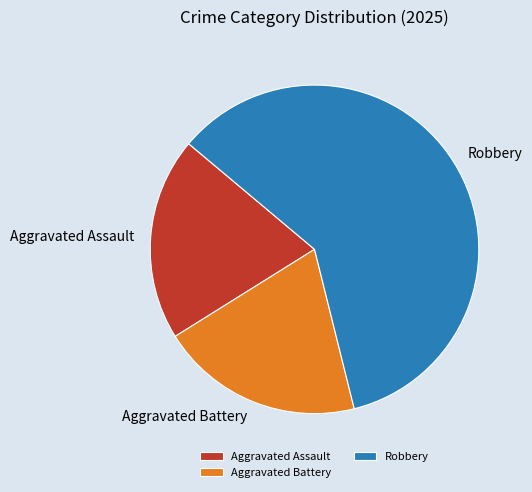

True or false: Aggravated Assault accounts for 20% of the total.

True